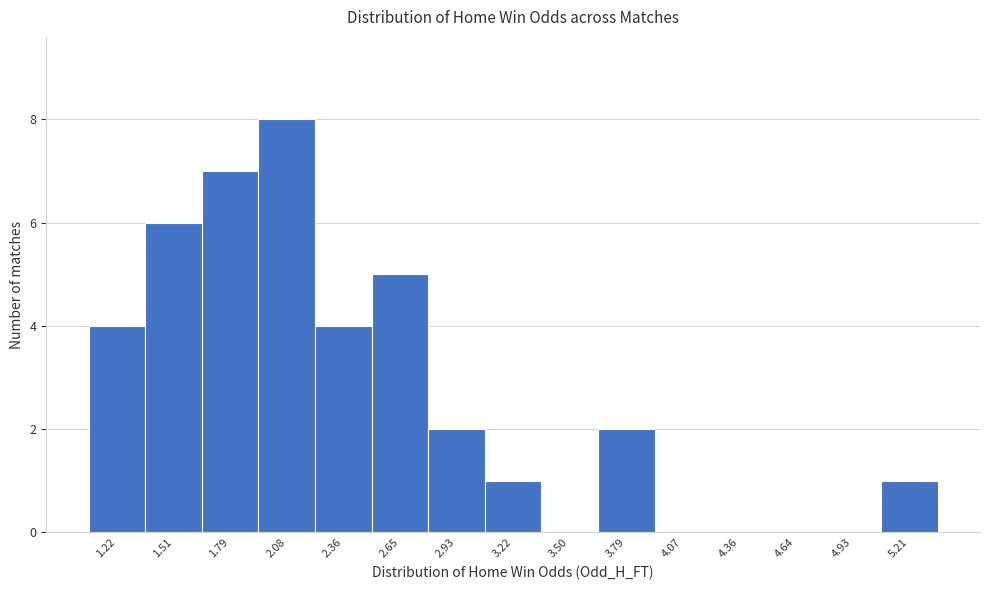

Reading left to right, extract all data points from this chart.

1.22=4	1.51=6	1.79=7	2.08=8	2.36=4	2.65=5	2.93=2	3.22=1	3.50=0	3.79=2	4.07=0	4.36=0	4.64=0	4.93=0	5.21=1